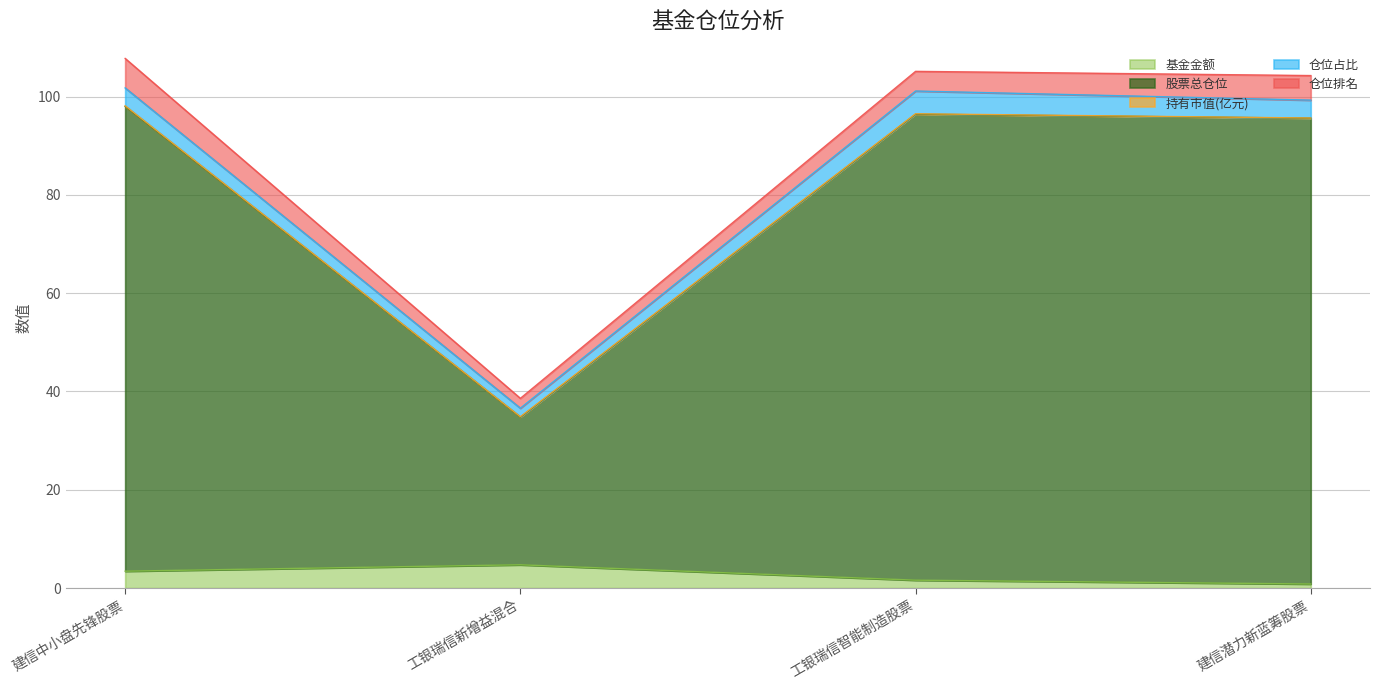

What is the maximum value for 基金金额?

4.7